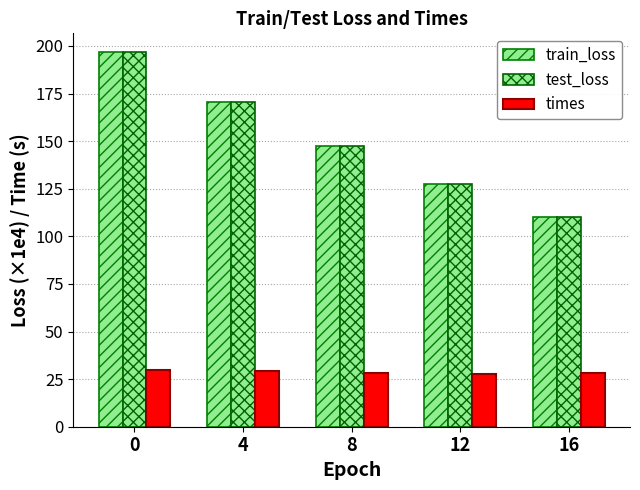

How many bars are there in total?

15